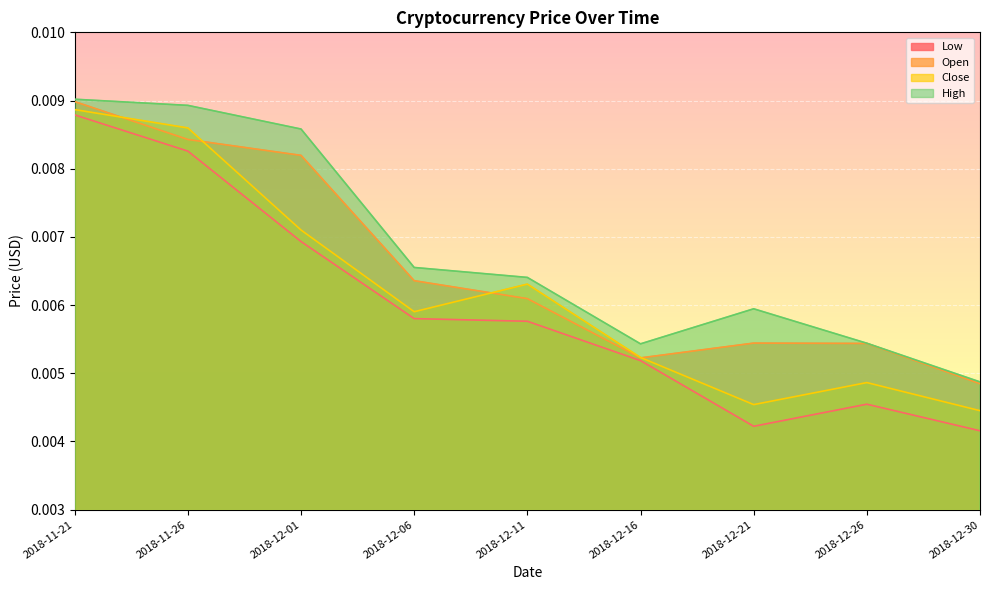

At how many categories does at least one series exceed 0?

9